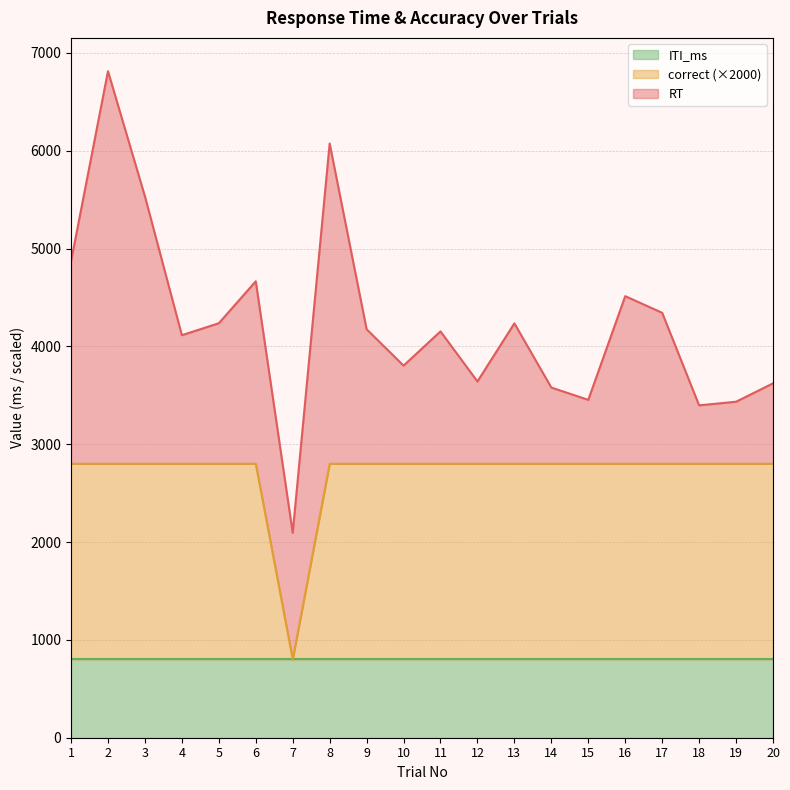

True or false: correct and RT intersect in this chart.

False